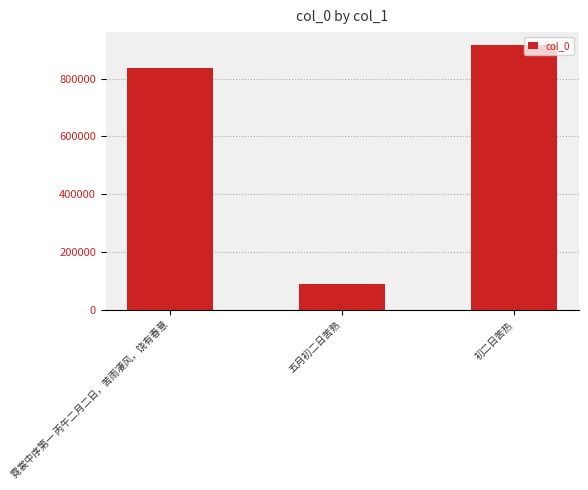

Reading right to left, list all the values displayed in this chart.

初二日苦热=915096	五月初二日苦熟=90901	霓裳中序第一 丙午二月二日，苦雨凄风，饶有春意=835497